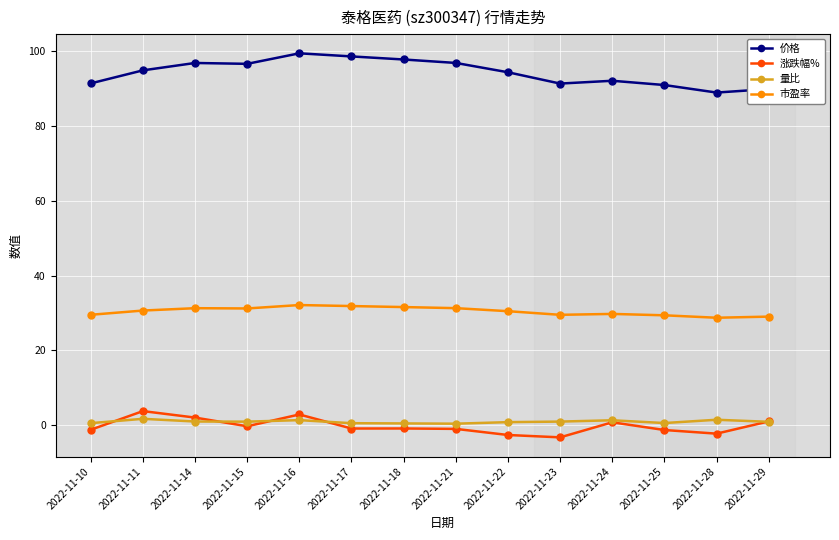

Is it true that 价格 equals 25.2 at 2022-11-17?

False